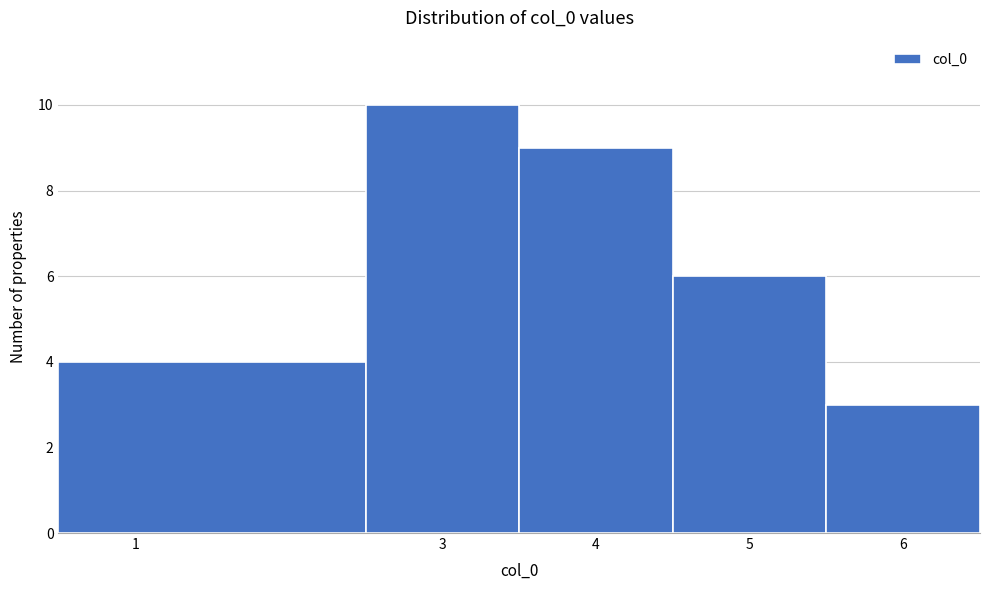

Reading left to right, transcribe this chart: for each bar, give the range it covers on the x-axis and its height. The values are not printed on the chart, so give them approximately, as read against the axis.

0.5 to 2.5: 4
2.5 to 3.5: 10
3.5 to 4.5: 9
4.5 to 5.5: 6
5.5 to 6.5: 3